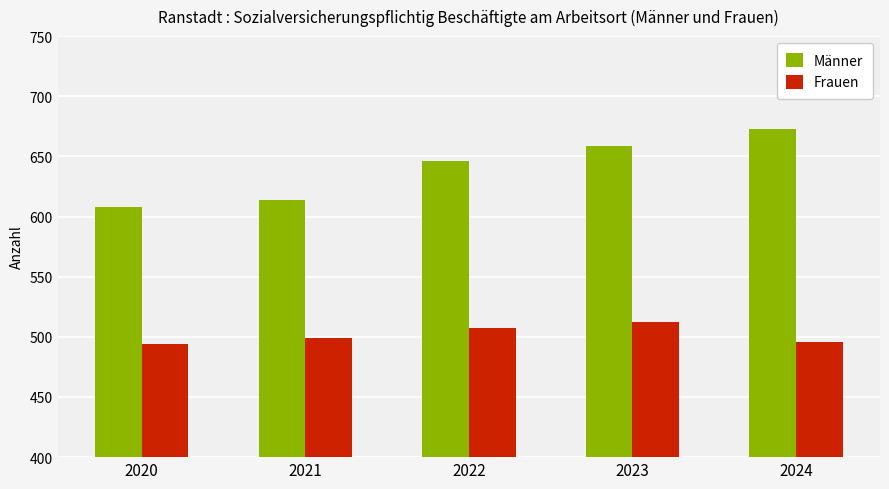

The Frauen series shows 757 at 2020. True or false?

False